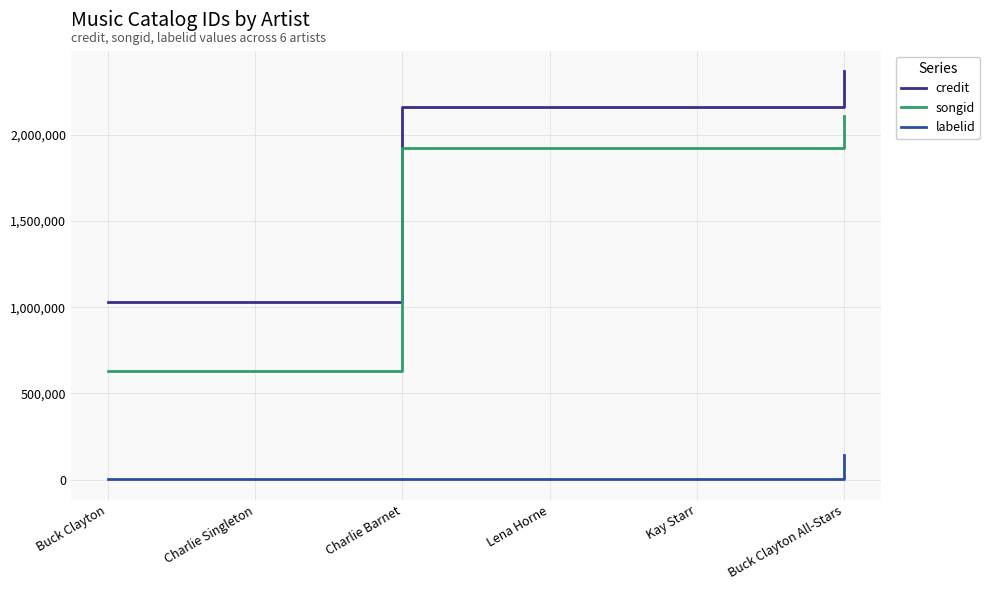

What is the minimum value for songid?

627304